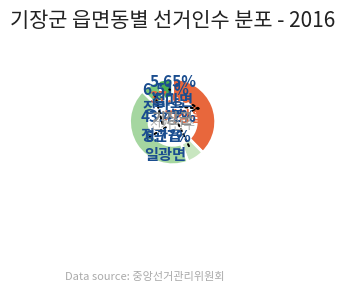

To the nearest percent, what is the average slice percentage?

20%